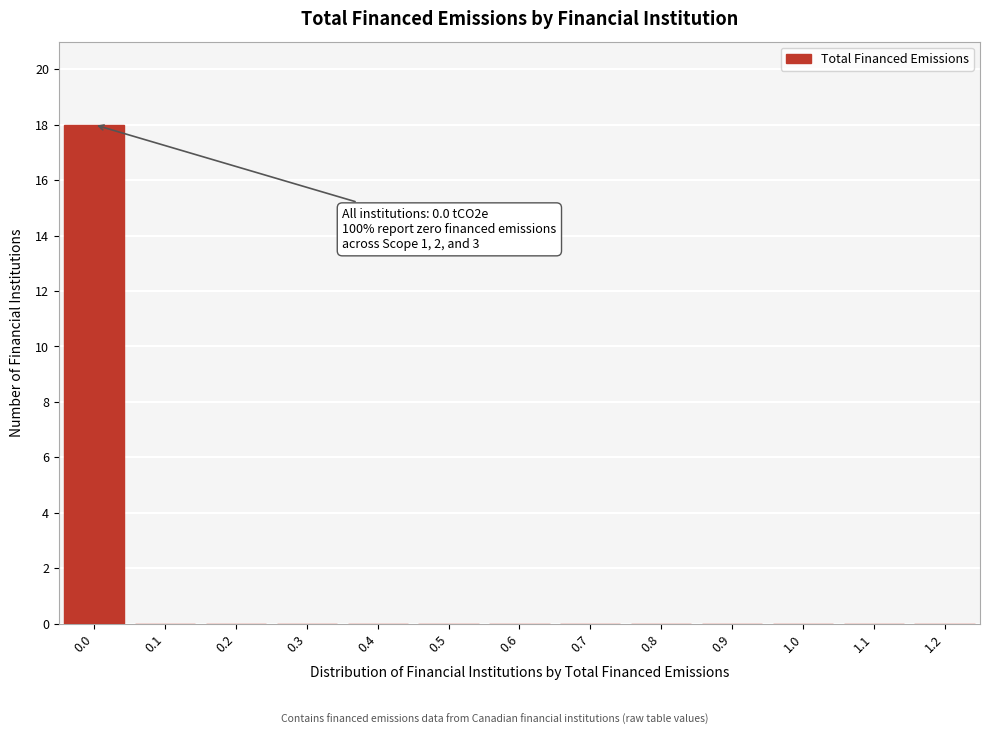

Reading left to right, transcribe all the data shown in this chart.

0.0=18	0.1=0	0.2=0	0.3=0	0.4=0	0.5=0	0.6=0	0.7=0	0.8=0	0.9=0	1.0=0	1.1=0	1.2=0